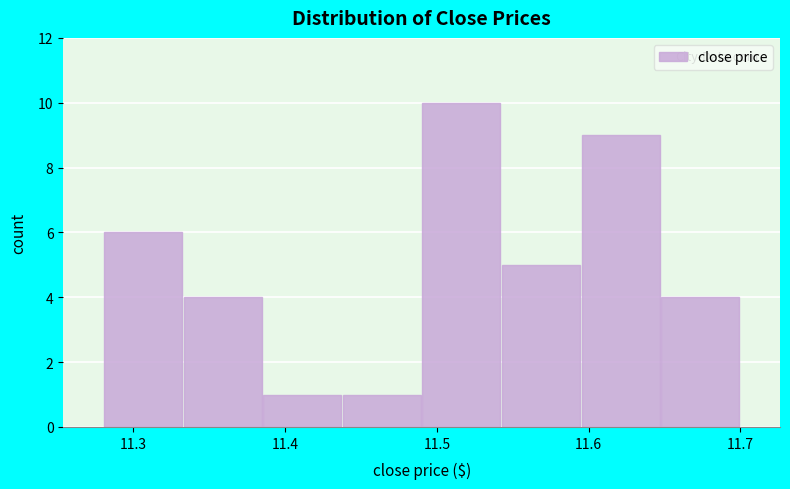

Reading left to right, list every bar in this chart as the range it spans on the x-axis followed by its height. Neither the bar edges nor the heights are printed on the chart, so give them approximately, as read against the axes.

11.28 to 11.33: 6
11.33 to 11.39: 4
11.39 to 11.44: 1
11.44 to 11.49: 1
11.49 to 11.54: 10
11.54 to 11.60: 5
11.60 to 11.65: 9
11.65 to 11.70: 4